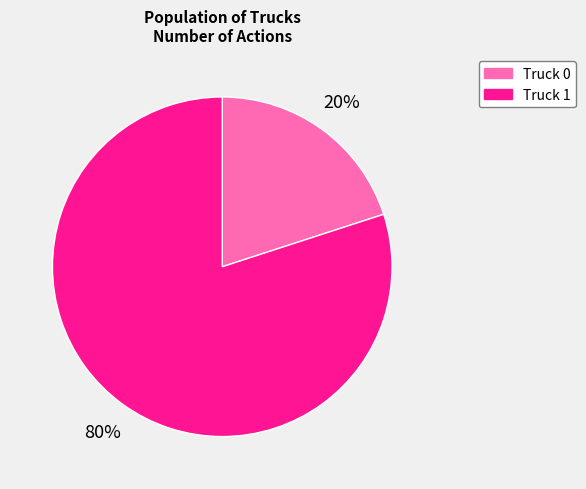

Count the number of slices in the pie.

2